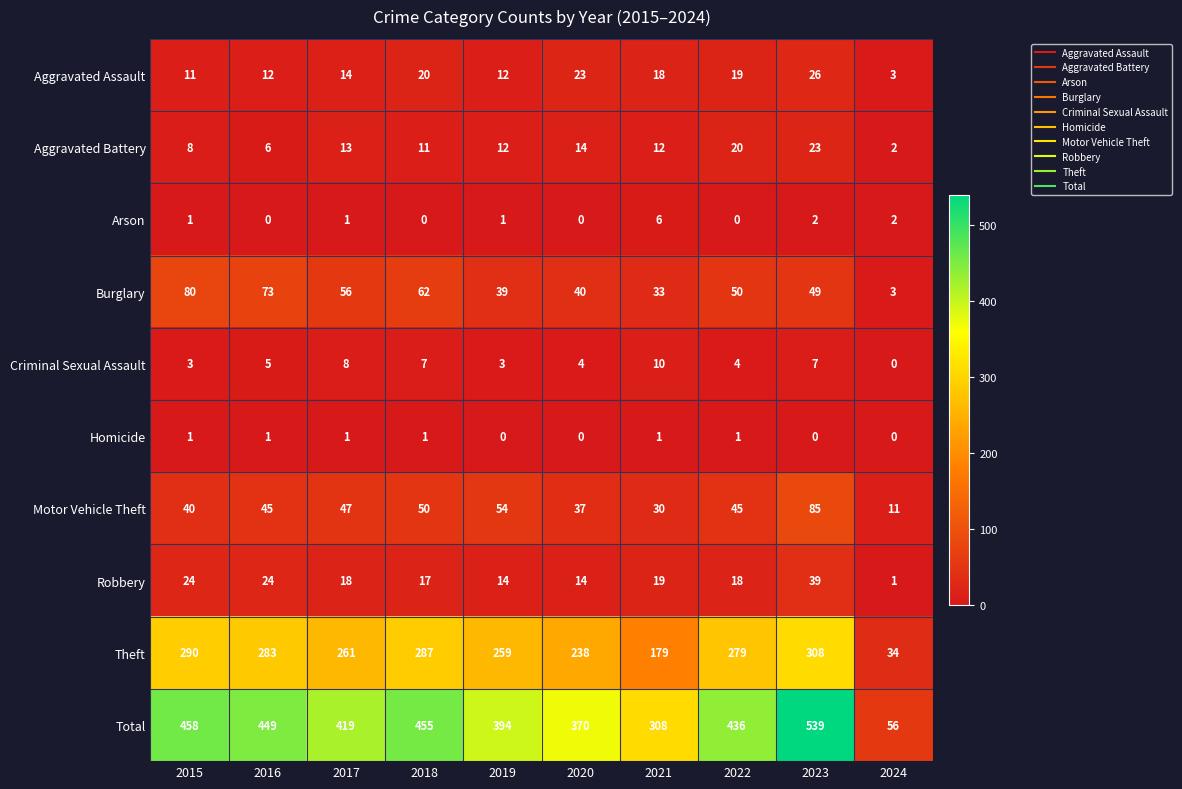

How many data points does each series have?

10